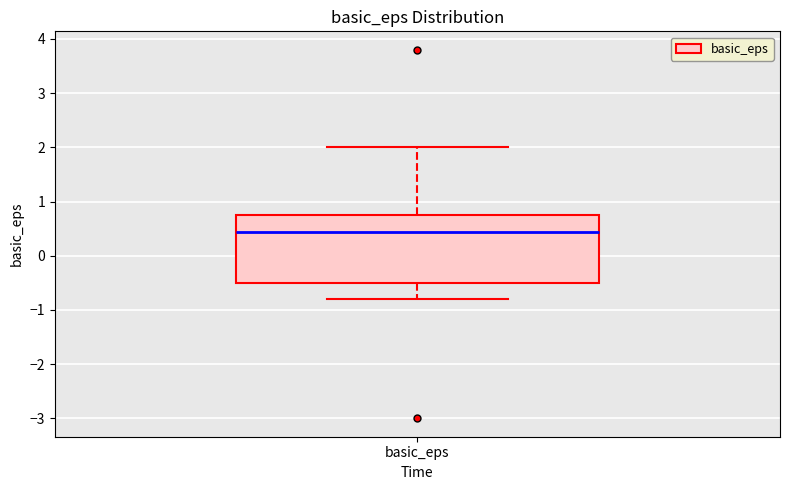

Transcribe this box plot: give where the median line is, the range the box spans, and where the two whiskers end, as read against the y-axis. The values are not printed on the chart, so give them approximately, as read against the axis.

median 0.4, box -0.5 to 0.8, whiskers -0.8 to 2.0